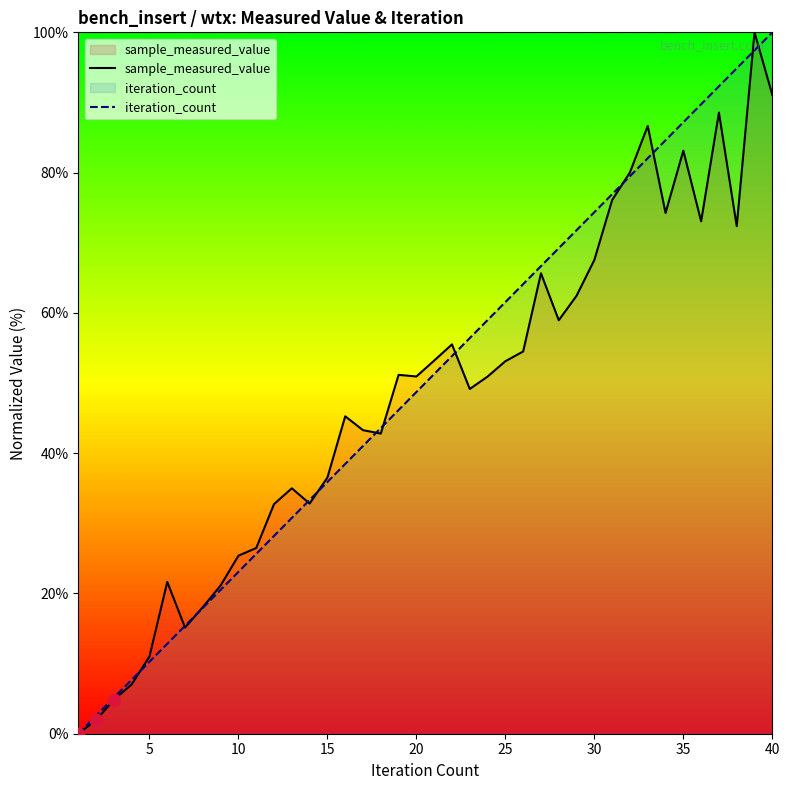

The sample_measured_value series shows 36.5 at 15. True or false?

True